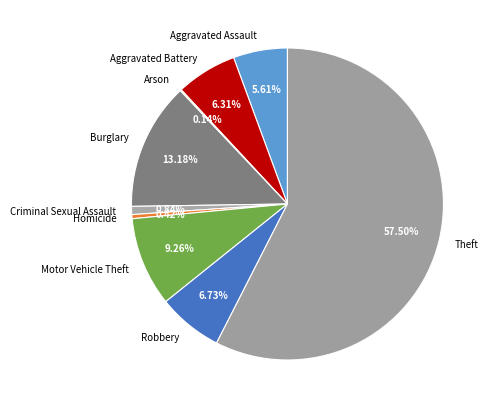

Approximately how many times larger is the value at Aggravated Assault compared to Homicide?

13.3